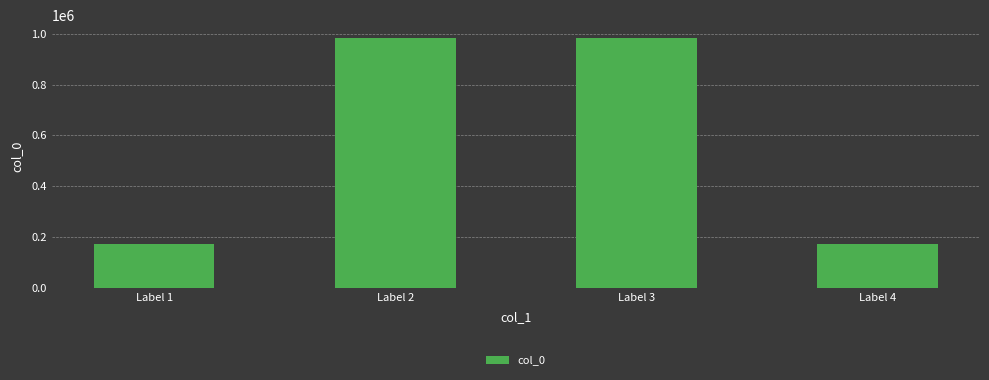

What is the change in value from Label 1 to Label 2?

+811142